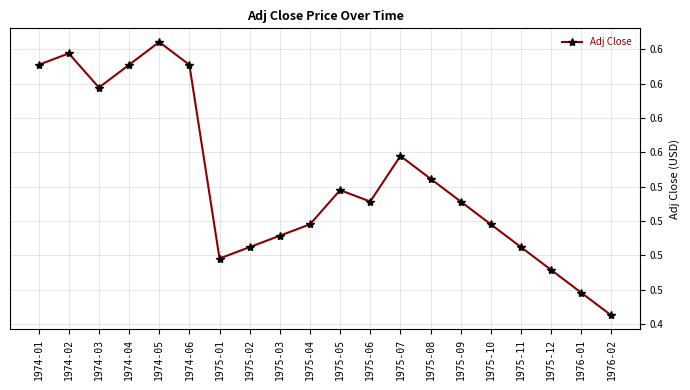

Does the chart have visible grid lines?

Yes